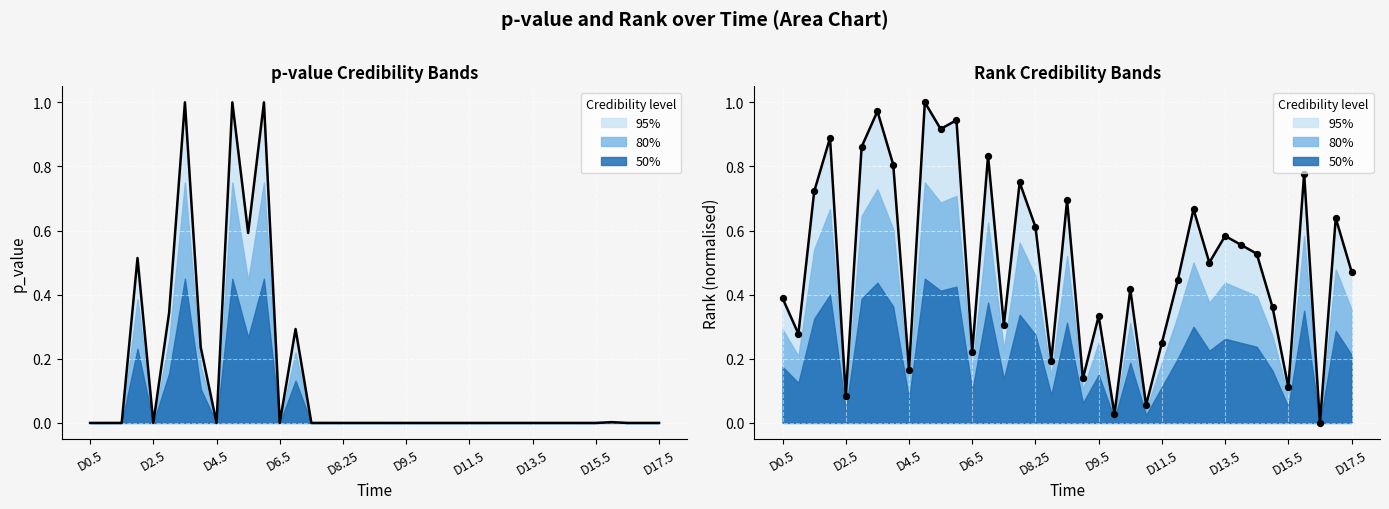

At how many categories does at least one series exceed 0?

37